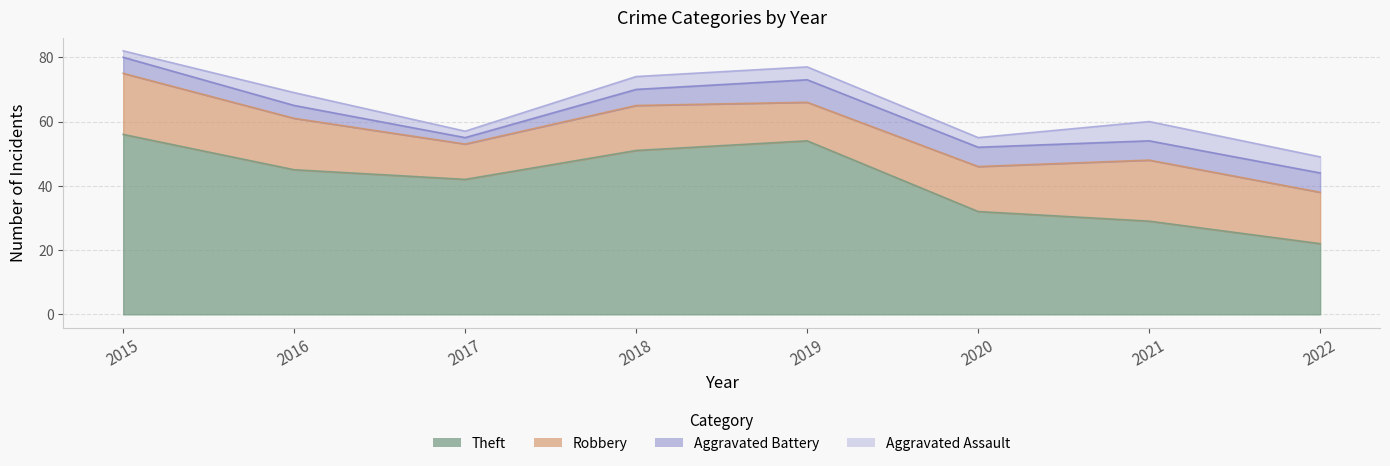

Which category has the highest value in the Aggravated Battery series?

2019